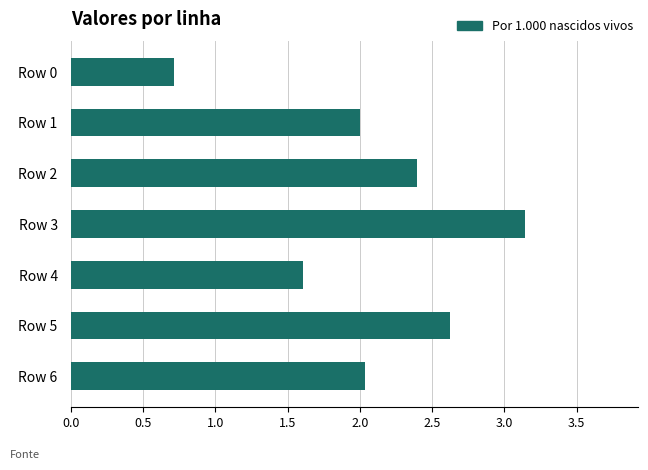

What is the smallest value displayed?

0.7